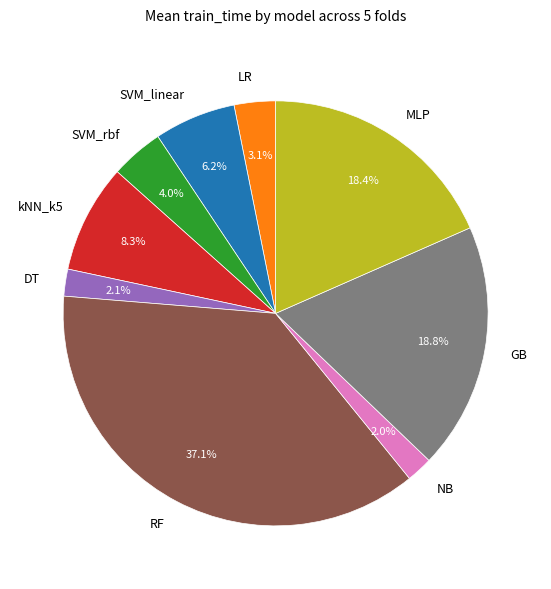

To the nearest percent, what portion does RF represent?

37%